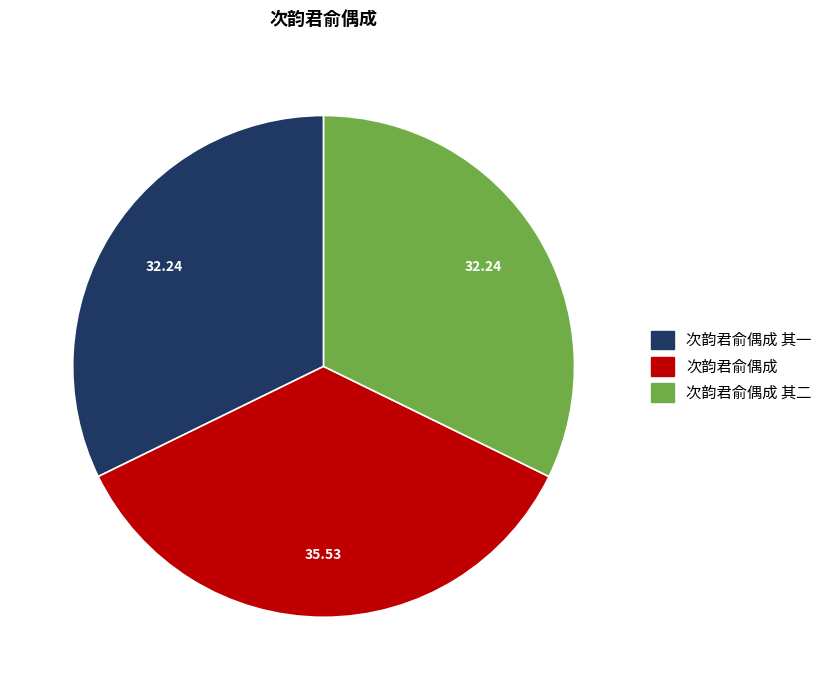

How many slices are in this pie chart?

3